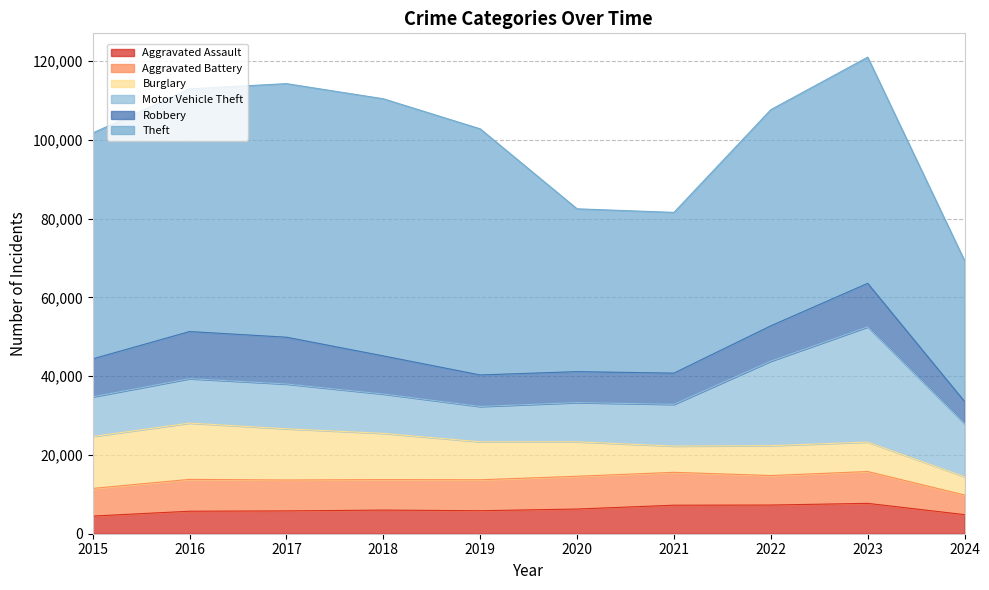

At which category is the sum across all series the highest?

2023